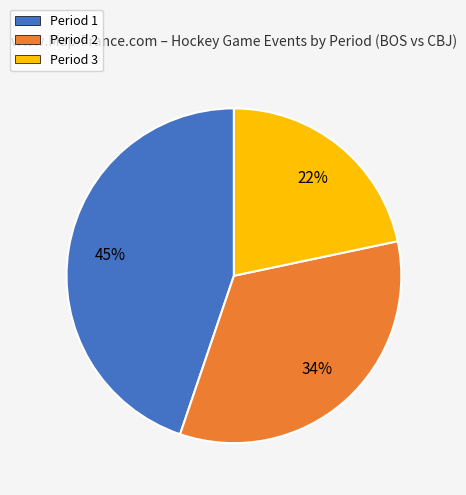

Which slice is the smallest?

Period 3